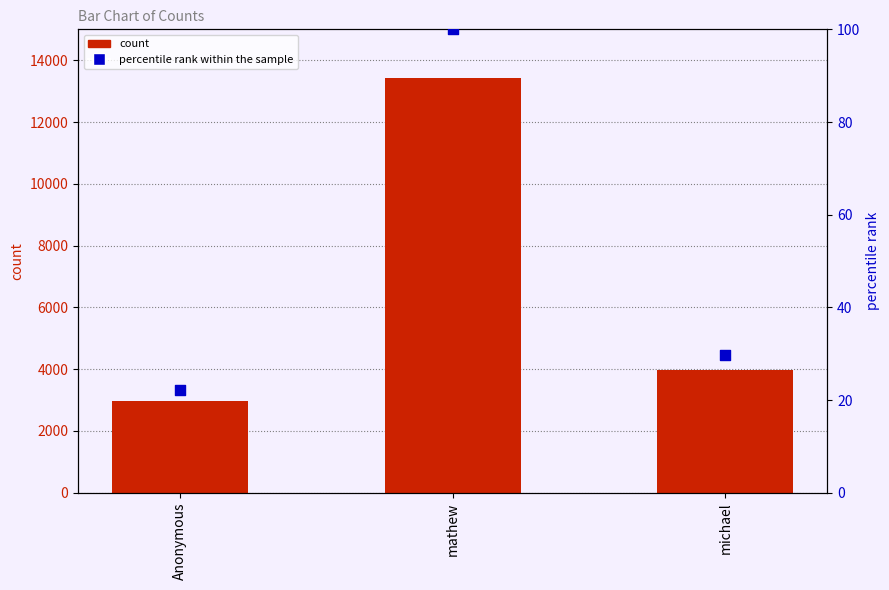

At which category is the sum across all series the highest?

mathew